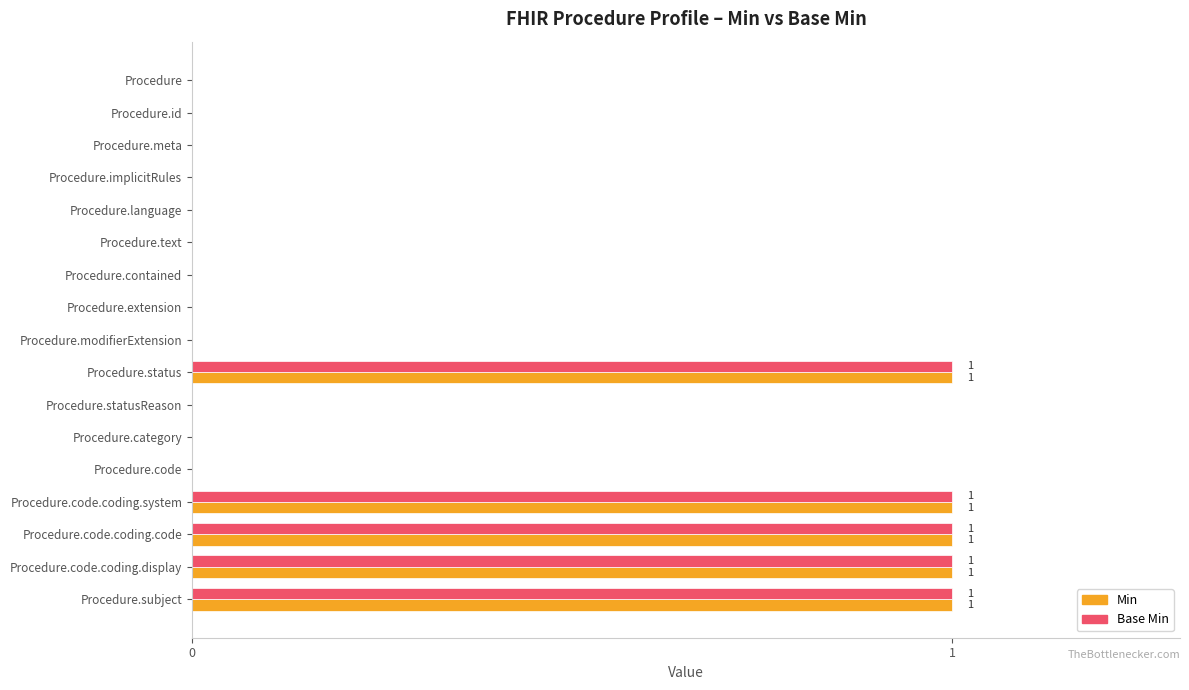

What is the sum of all Base Min values?

5